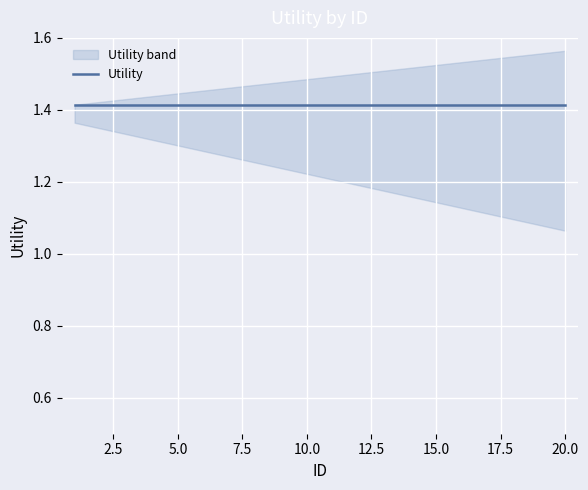

The lower series shows 0.2 at 17. True or false?

False